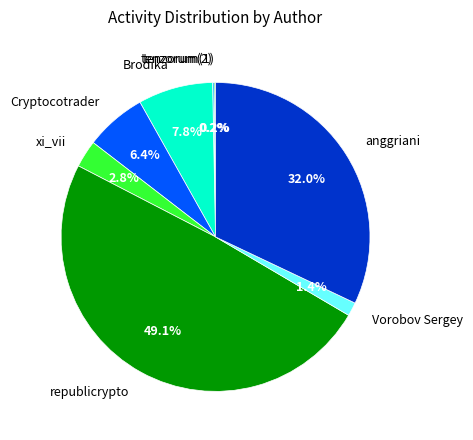

To the nearest percent, what is the difference between the largest and smallest slice percentages?

49%